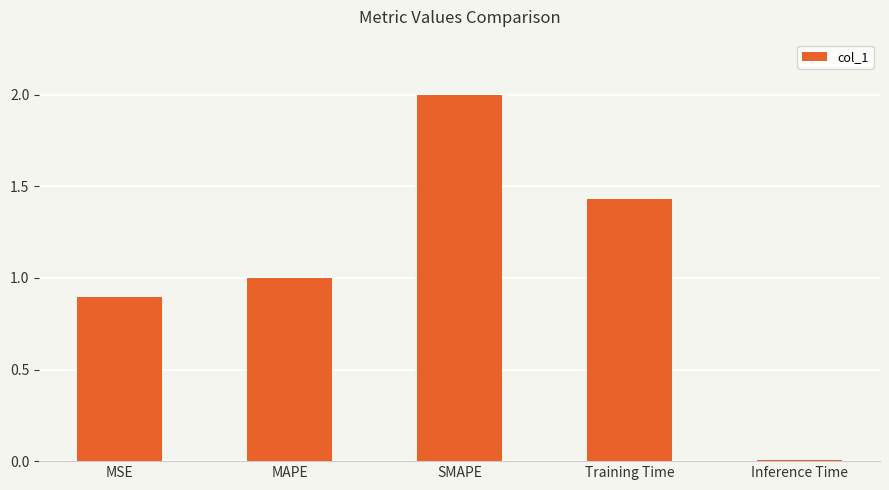

Where does the data first go above 1?

MAPE